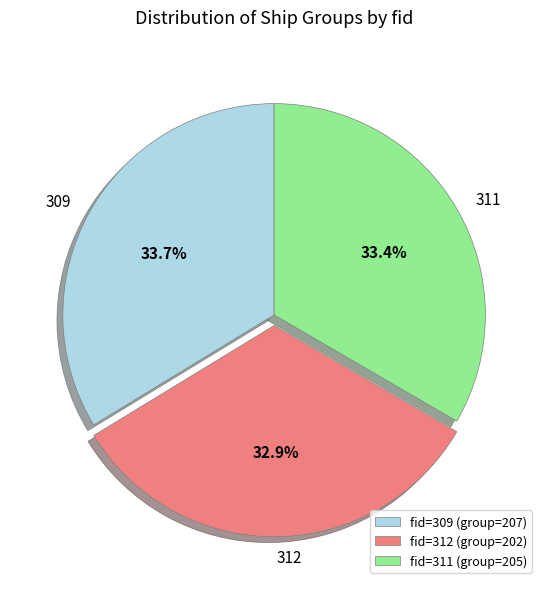

To the nearest percent, what is the average slice percentage?

33%